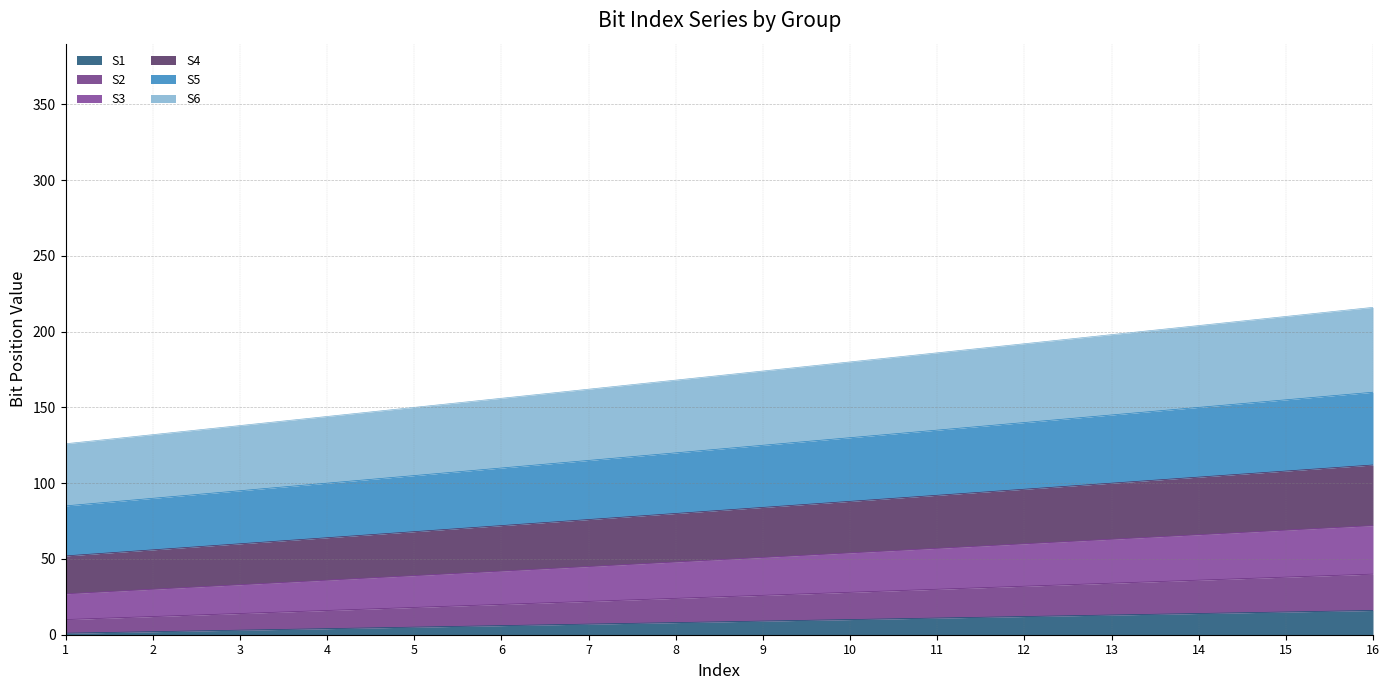

True or false: S4 and S6 intersect in this chart.

False